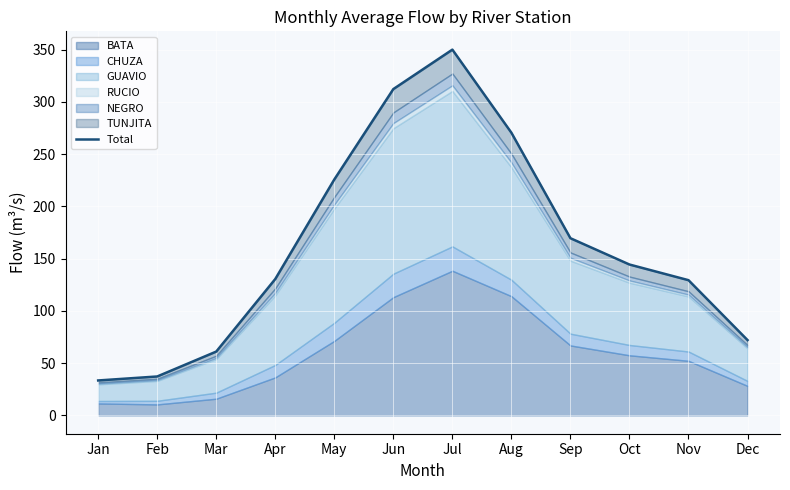

What is the average value?

161.4